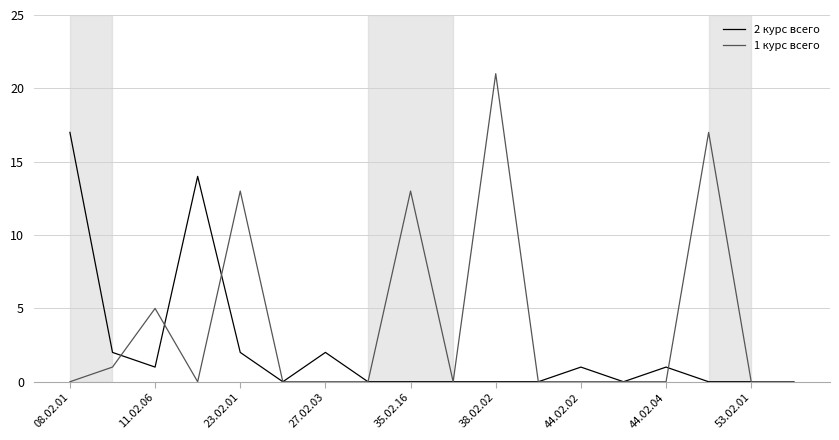

Rank the series by their maximum value, from highest to lowest.

1 курс всего, 2 курс всего